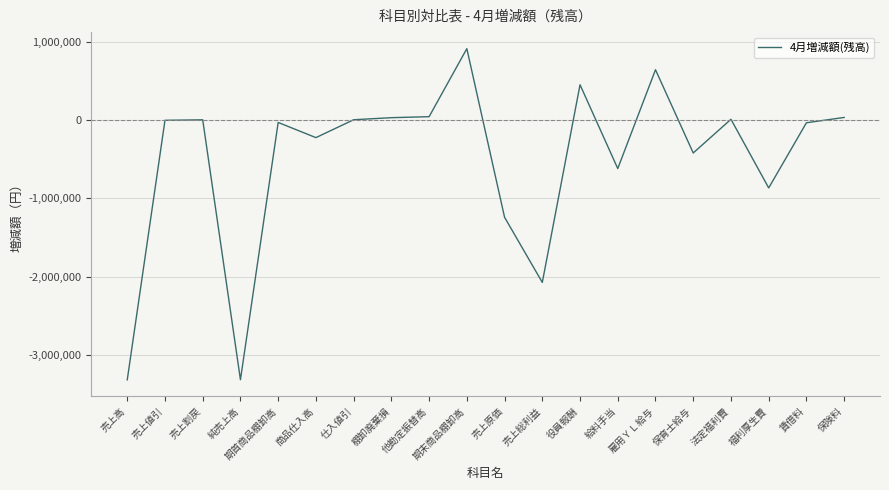

The chart shows a value of 450000 at 役員報酬. True or false?

True